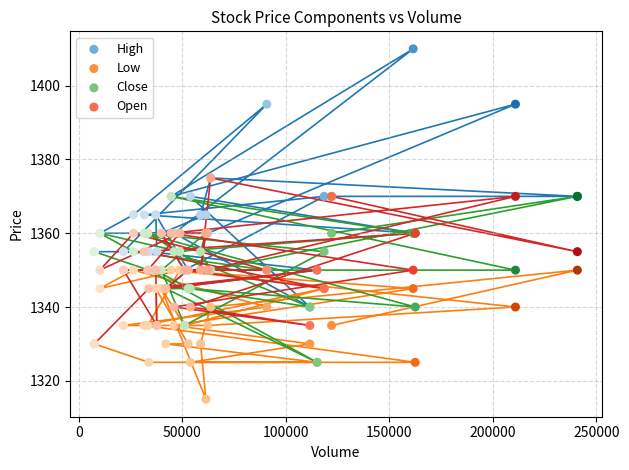

Which series reaches the minimum Y coordinate?

Low